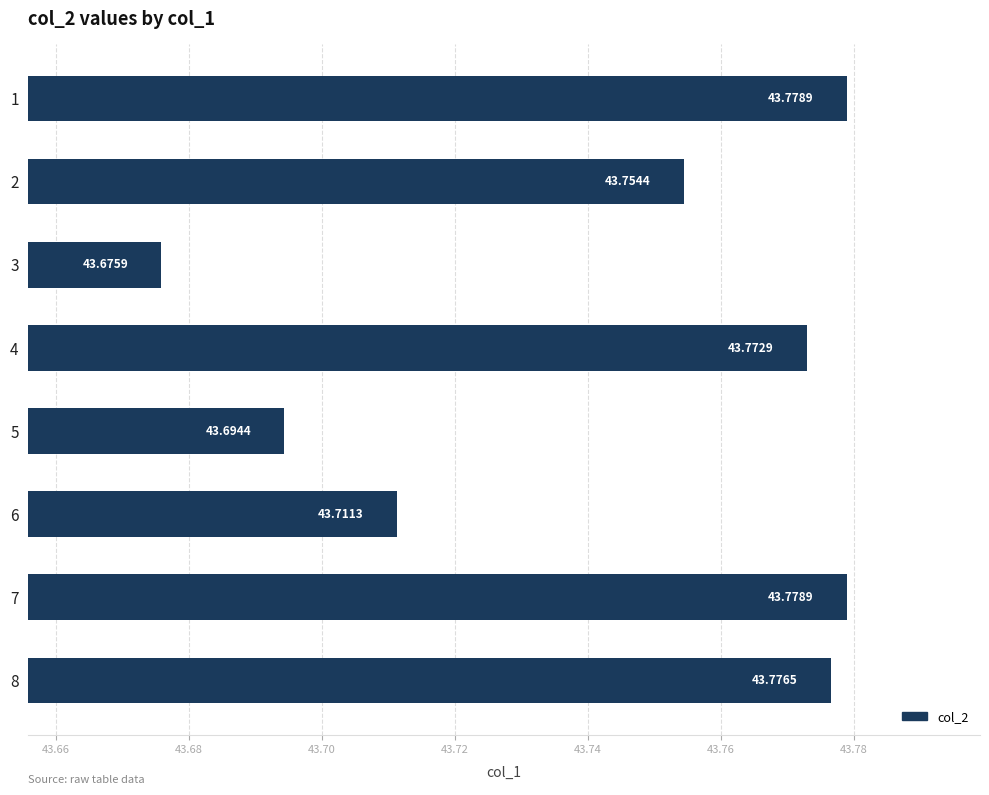

What is the ratio of the value at 7 to the value at 4?

1.0